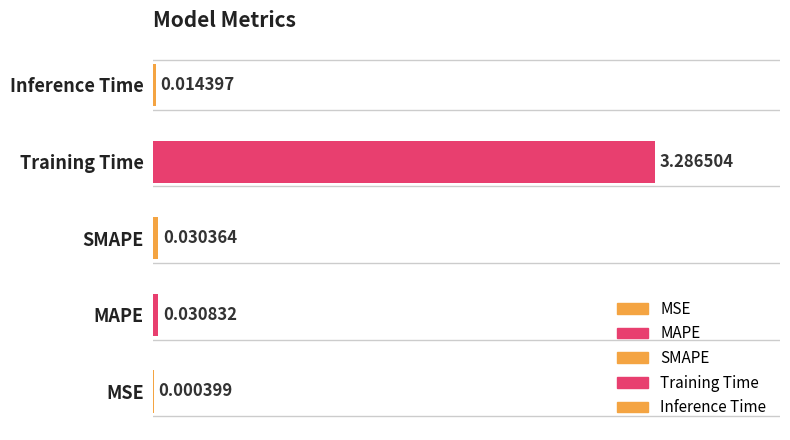

Reading left to right, extract all data points from this chart.

0.0	0.0	0.0	3.3	0.0